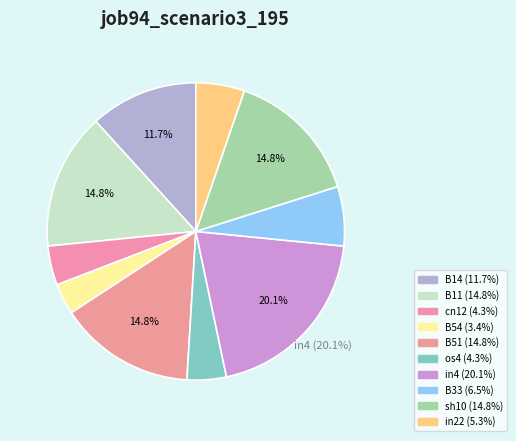

Which category has the smallest portion of the pie?

B54